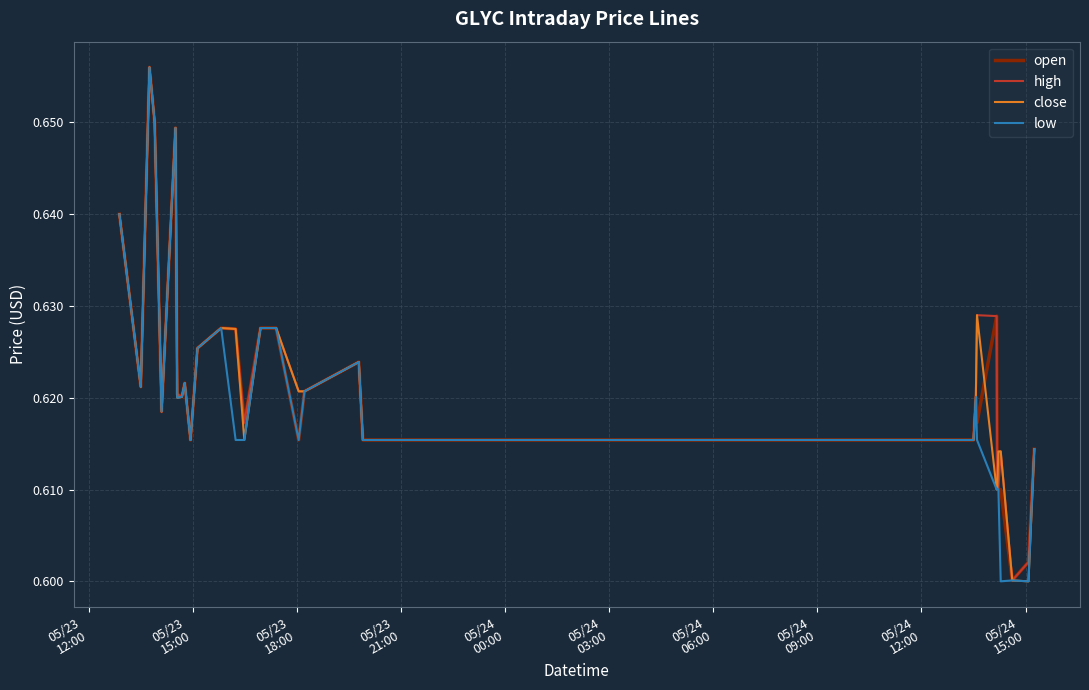

True or false: low and high cross at least once.

False